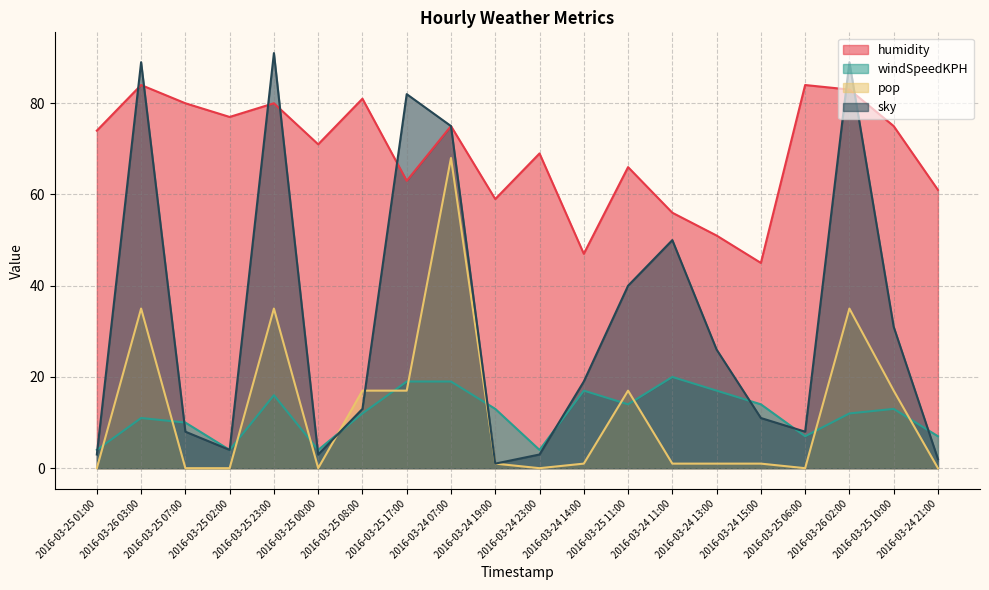

What is the label of the 12th point from the right?

2016-03-24 07:00